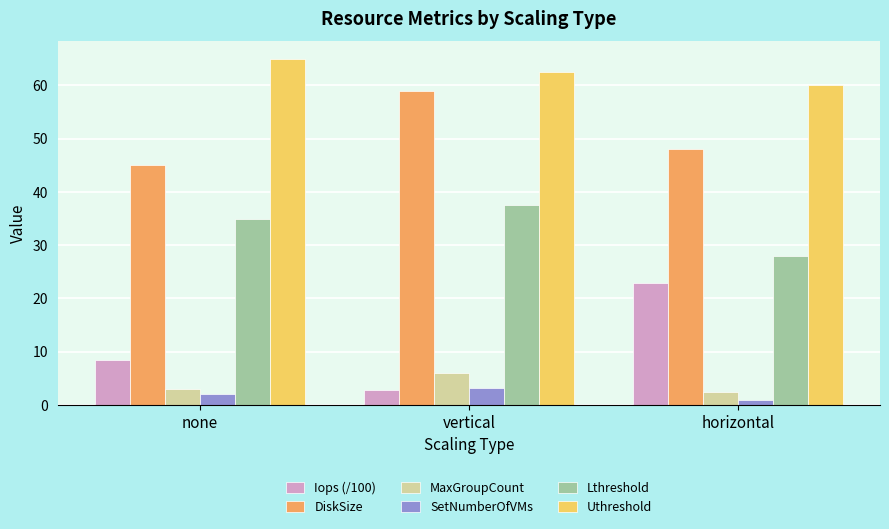

Rank the series by their maximum value, from lowest to highest.

SetNumberOfVMs, MaxGroupCount, Iops (/100), Lthreshold, DiskSize, Uthreshold